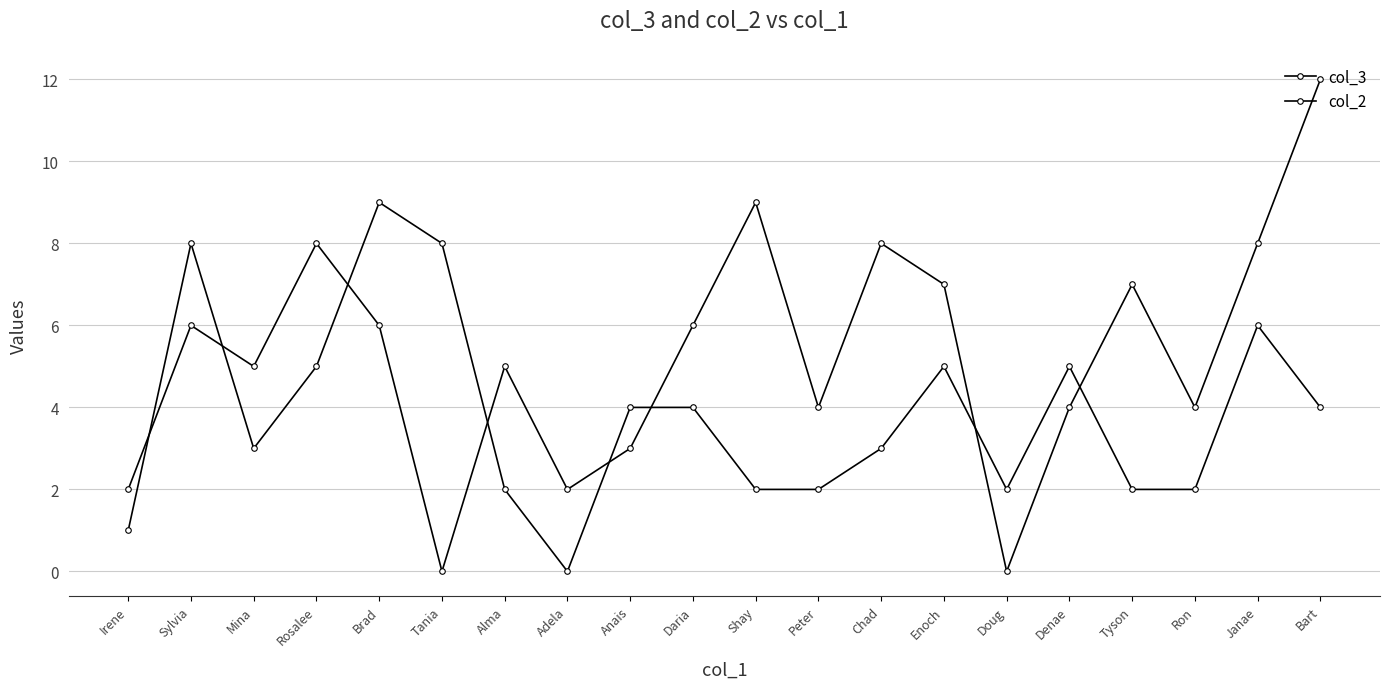

How many distinct data groups are displayed?

2